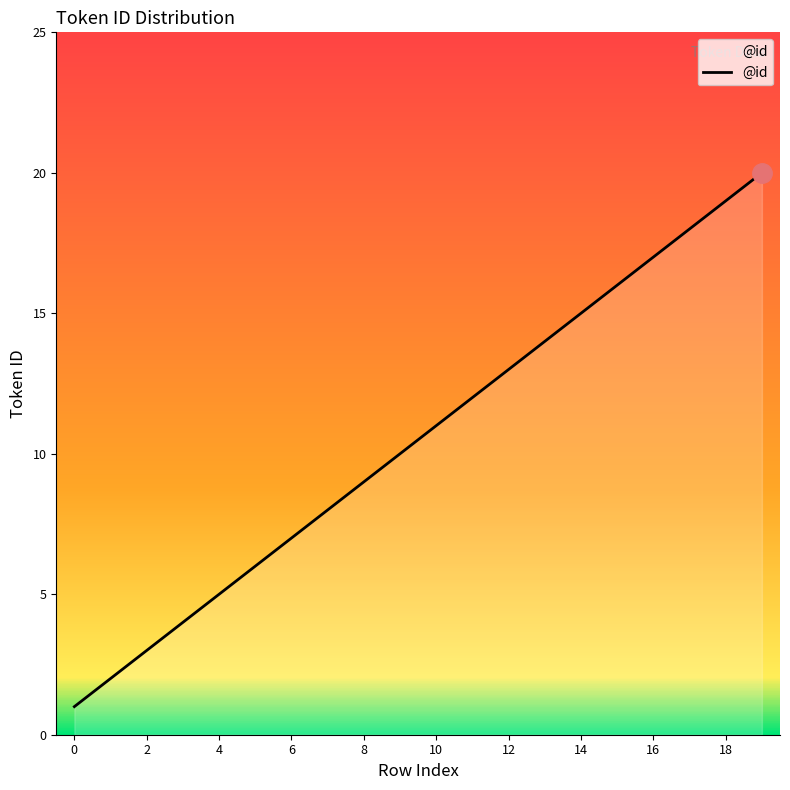

What is the difference between the maximum and minimum values?

19